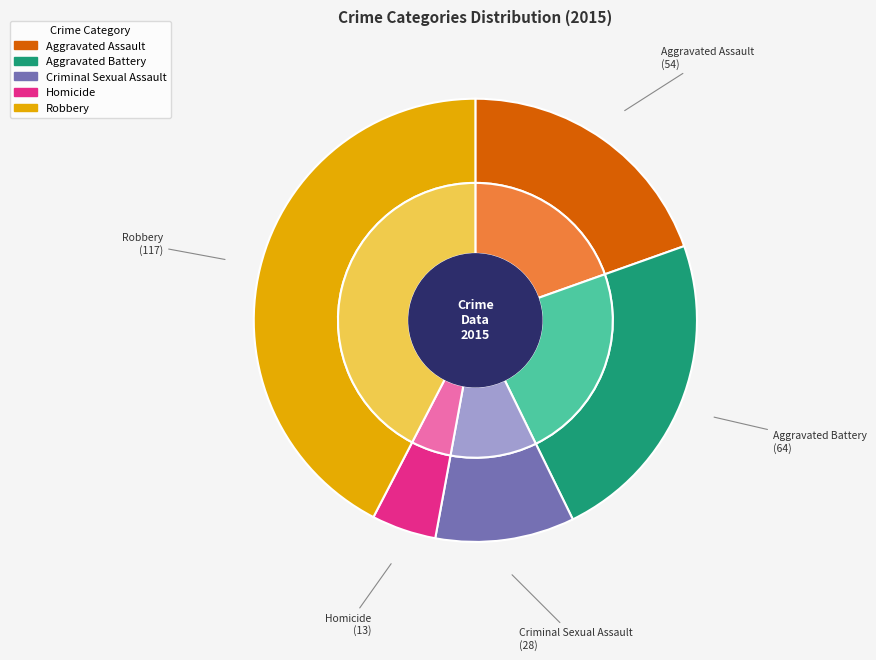

Is the sum of Aggravated Assault and Criminal Sexual Assault greater than half?

No